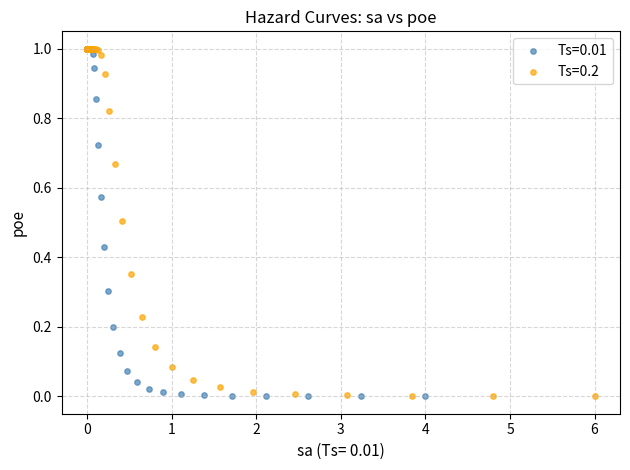

Which series has the widest spread of Y values?

Ts=0.01